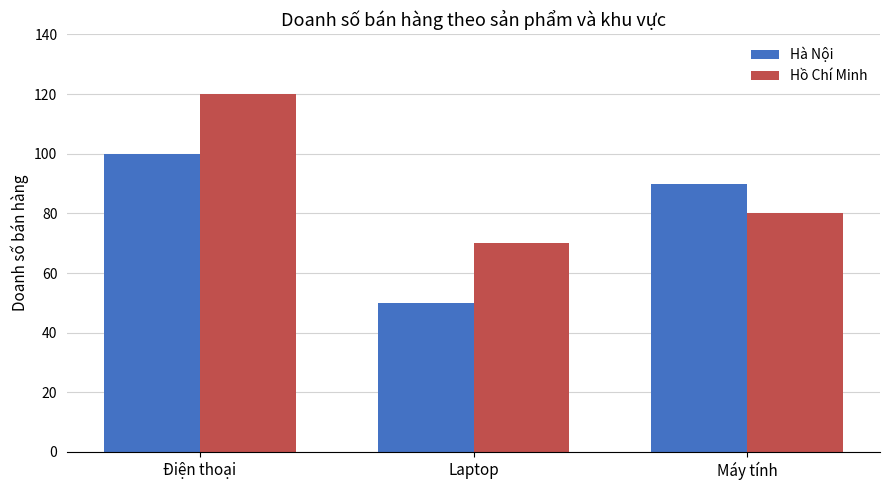

What are all the series names shown in the legend?

Hà Nội, Hồ Chí Minh